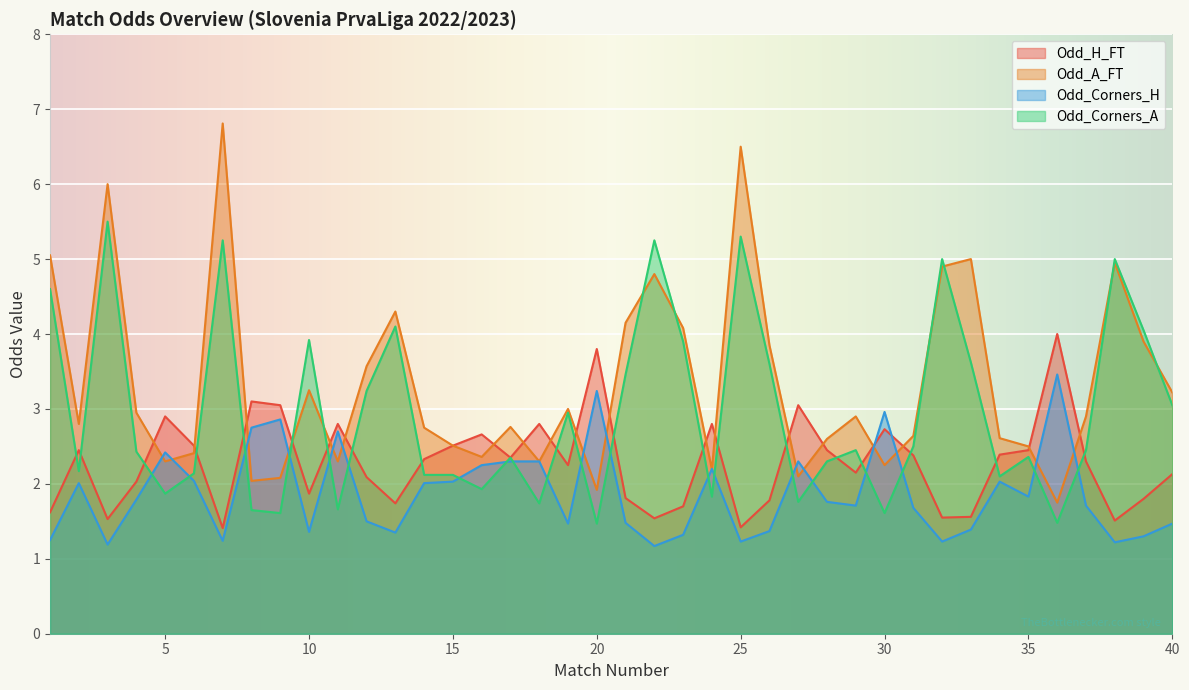

How many lines are shown in the chart?

4